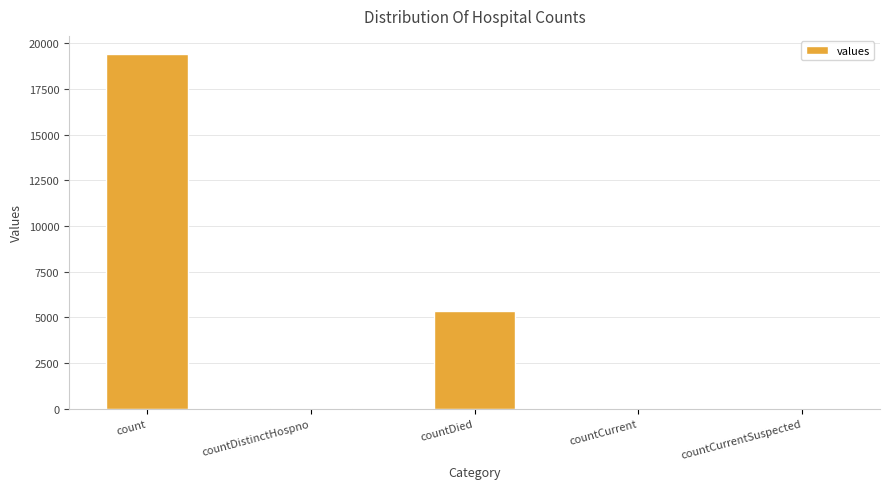

Is it true that the value at count is 19420?

True